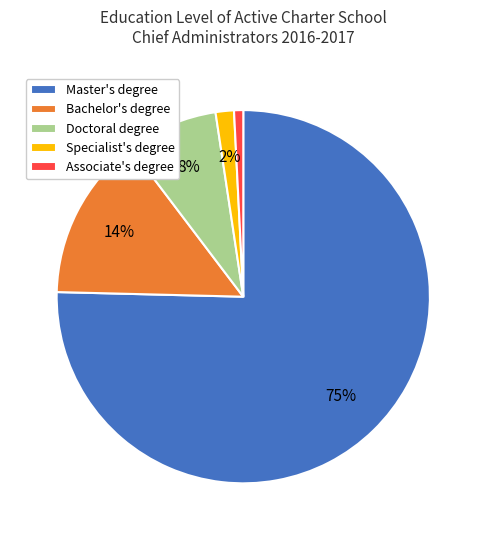

Approximately how many times larger is the value at Doctoral degree compared to Bachelor's degree?

0.6